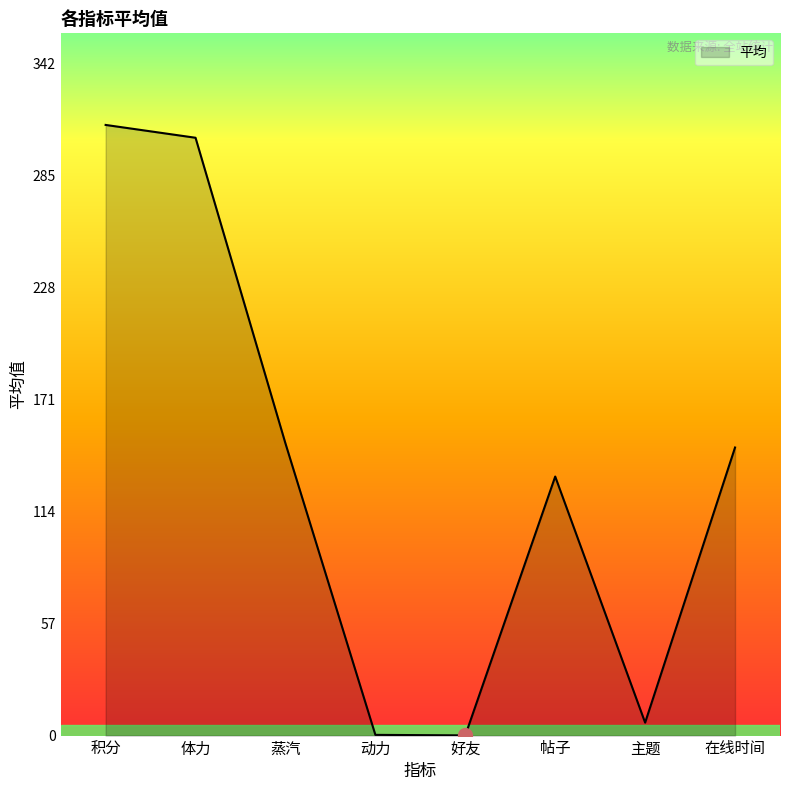

How many interior local valleys (lower than both neighbors) does the data have?

2